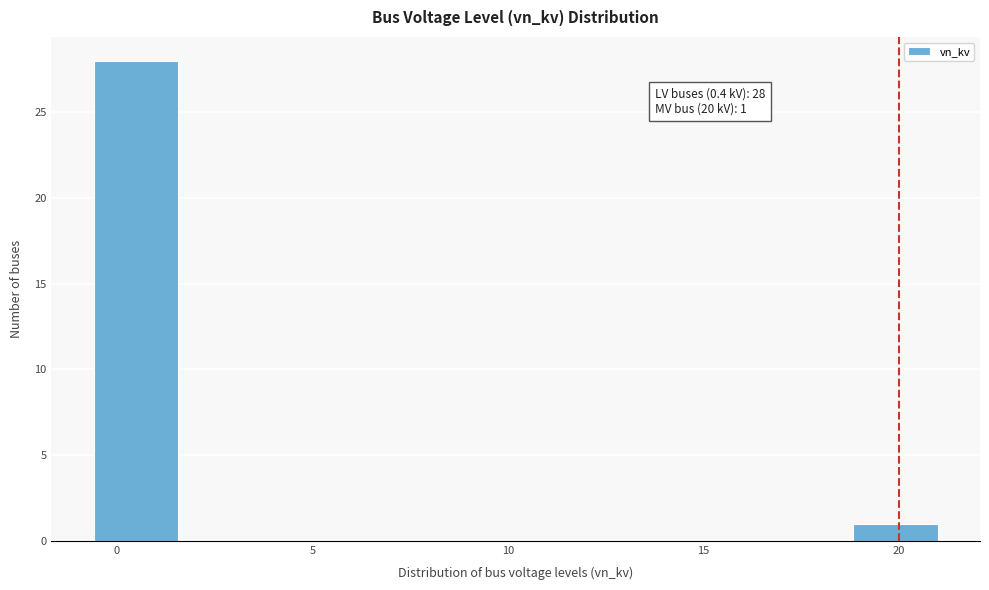

Over which range of the x-axis is the bar tallest?

-0.5 to 1.5